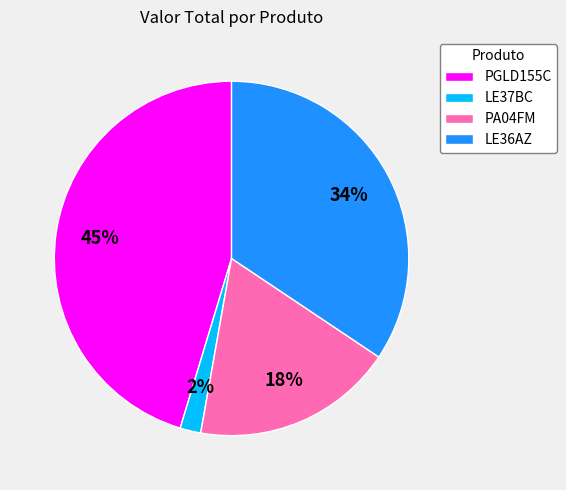

How many slices are in this pie chart?

4